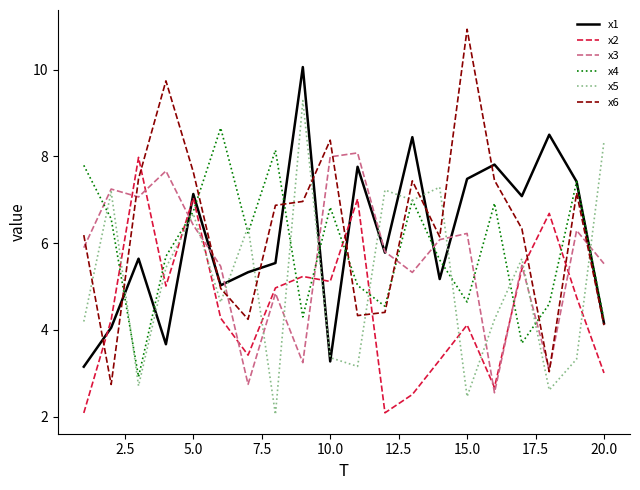

What is the minimum value shown in the chart?

2.0